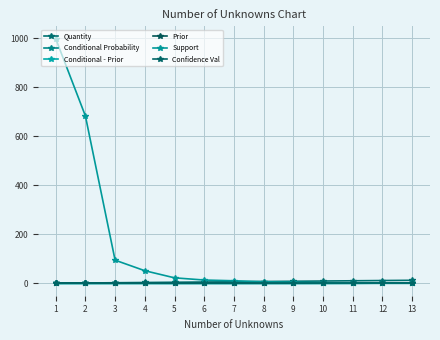

What is the value of the Support point at the 7th from the left?

11.0